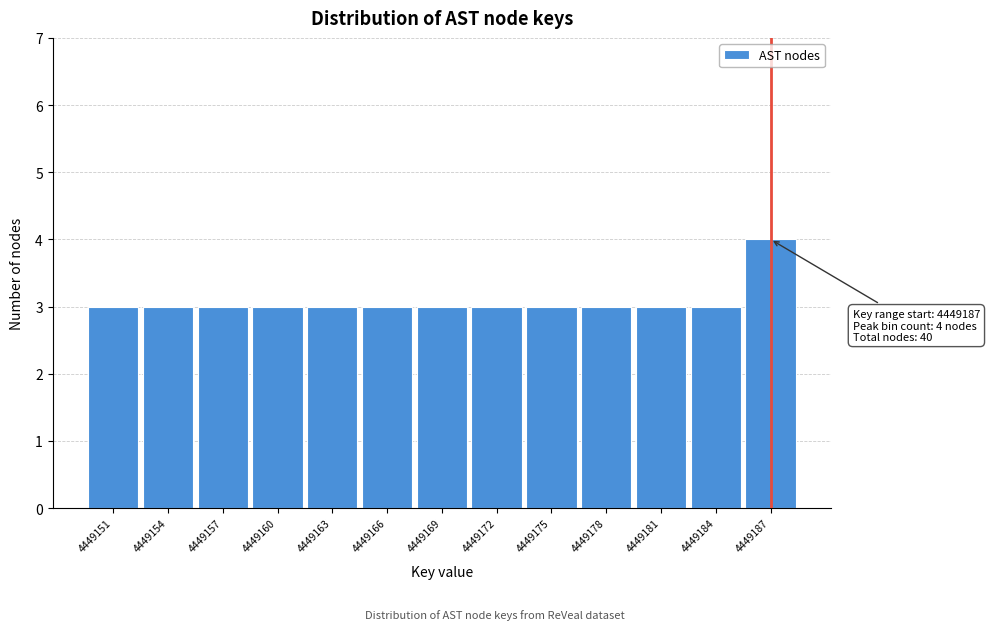

Reading left to right, transcribe all the data shown in this chart.

3	3	3	3	3	3	3	3	3	3	3	3	4